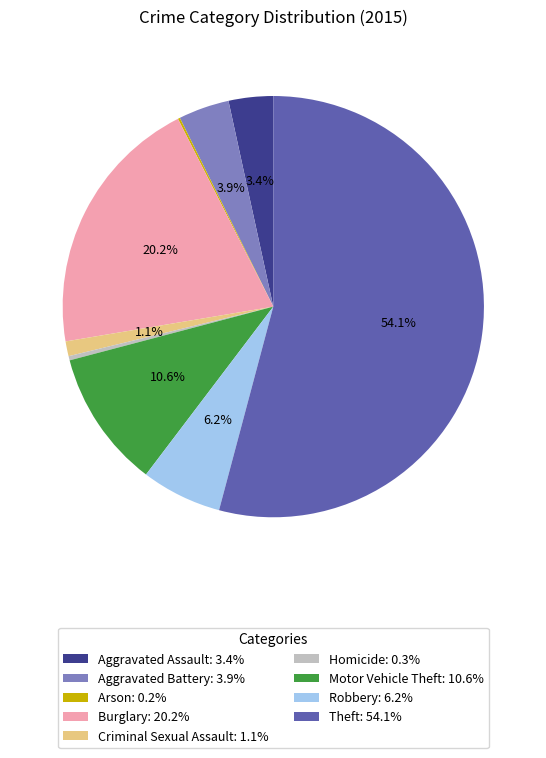

The Robbery slice represents 6% of the pie. True or false?

True